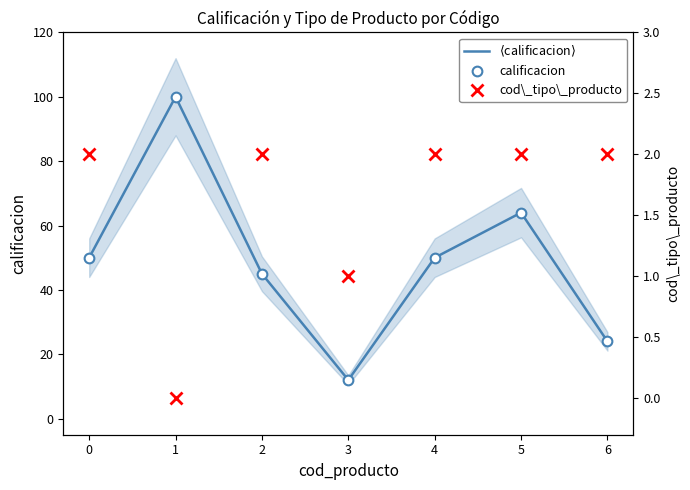

What are all the series names shown in the legend?

$\langle$calificacion$\rangle$, calificacion, cod\_tipo\_producto